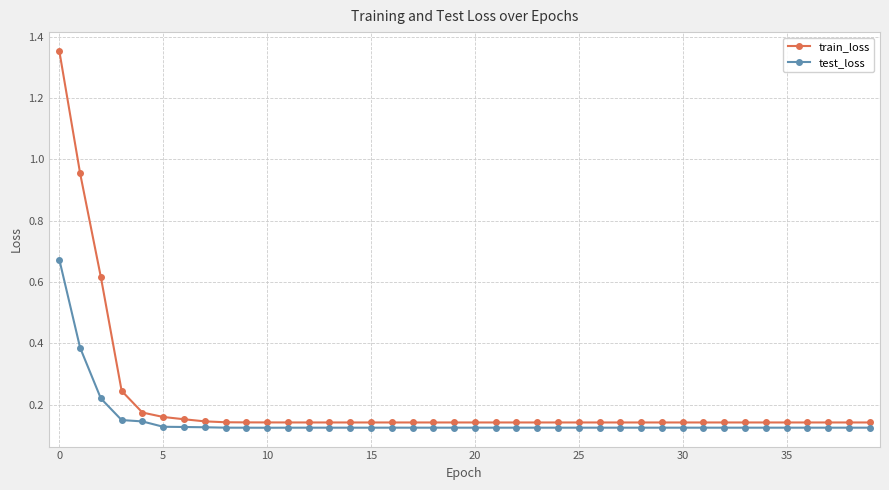

What is the difference between the maximum and minimum values in the train_loss series?

1.2